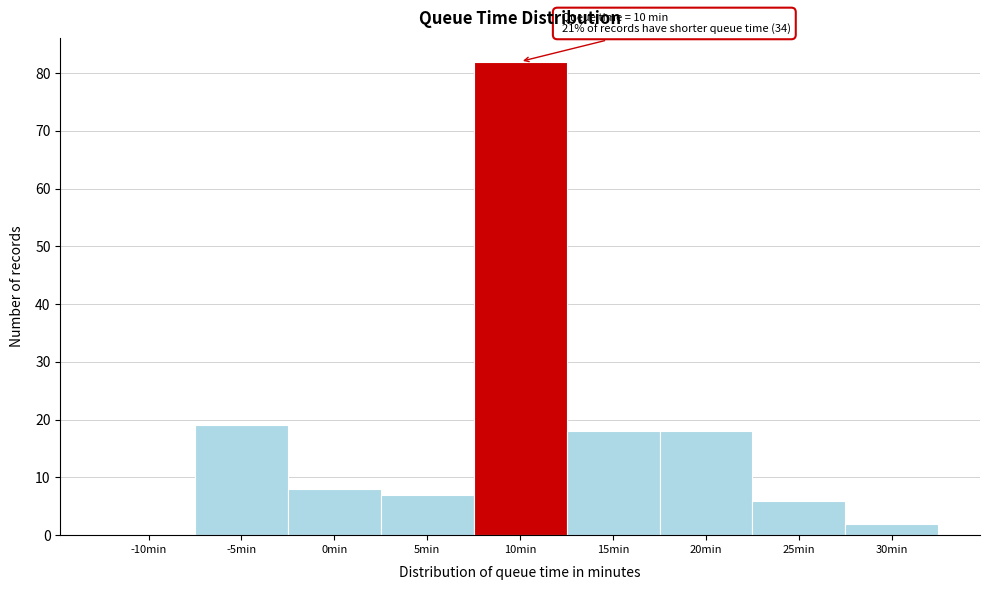

Reading left to right, what are all the values shown in this chart?

-10min=0	-5min=19	0min=8	5min=7	10min=82	15min=18	20min=18	25min=6	30min=2